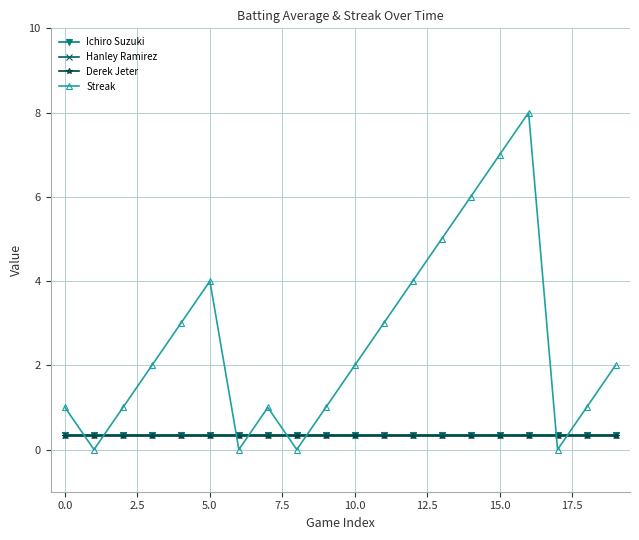

Which series ends up on top after the final intersection of Ichiro Suzuki and Streak?

Streak